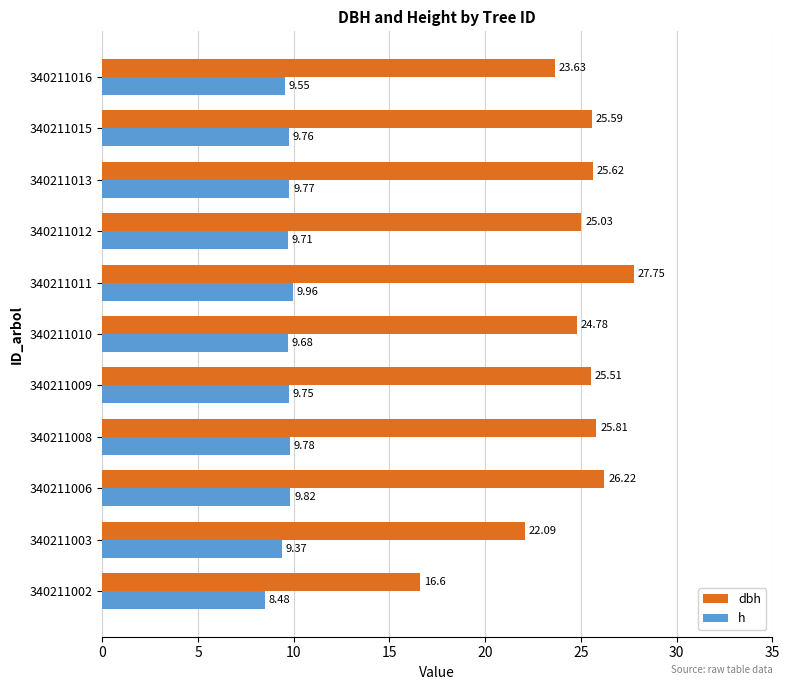

What is the difference between the second highest and second lowest values in the dbh series?

4.1